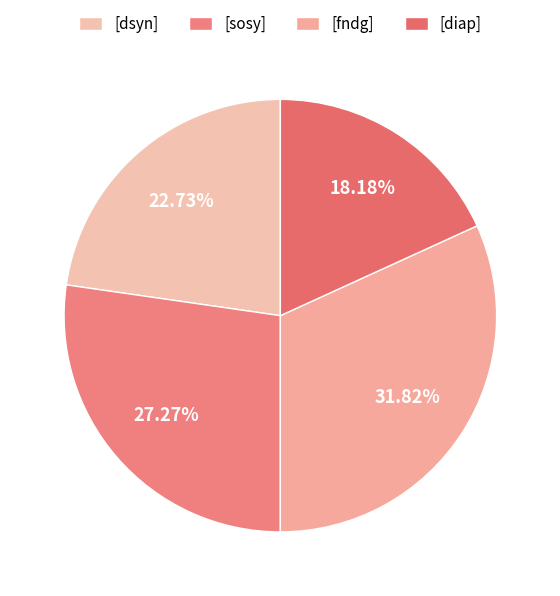

What is the largest slice in the pie chart?

[fndg]